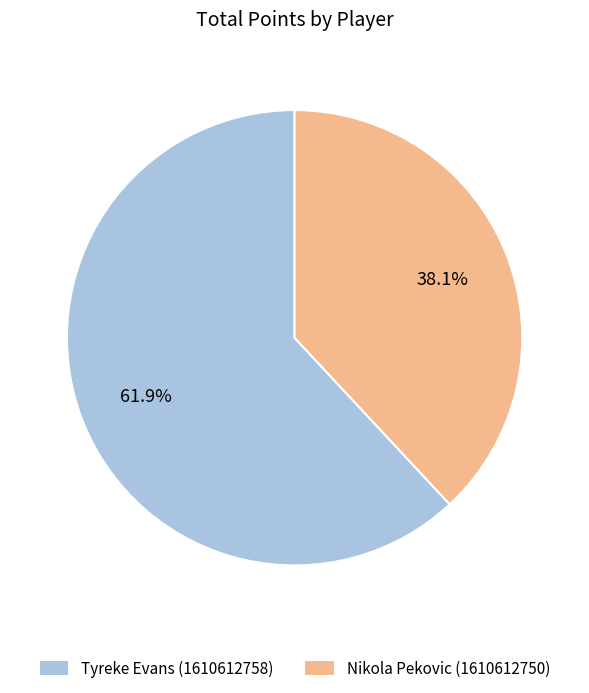

Rank the categories by value from lowest to highest.

Nikola Pekovic (1610612750), Tyreke Evans (1610612758)